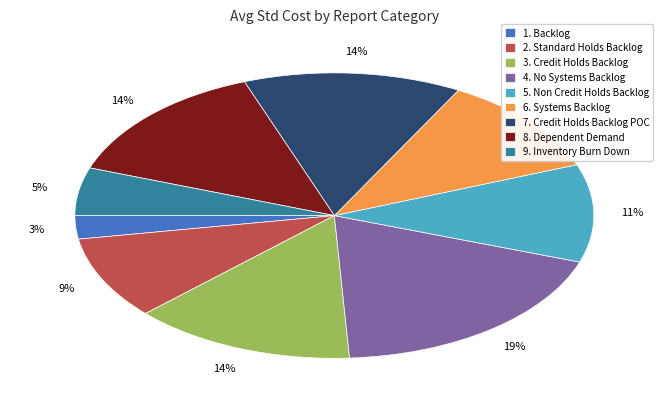

Combined, do 3. Credit Holds Backlog and 6. Systems Backlog account for over 50%?

No